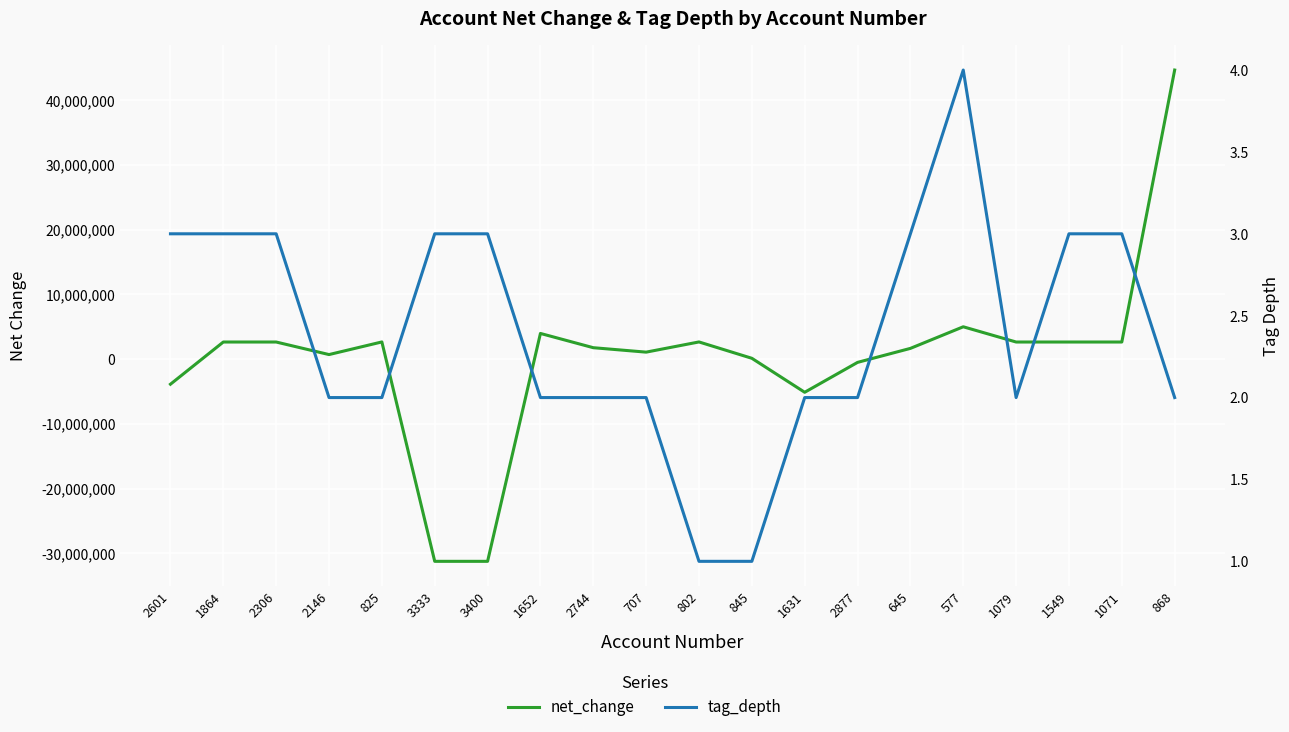

At which category does the chart reach its minimum across all series?

3333